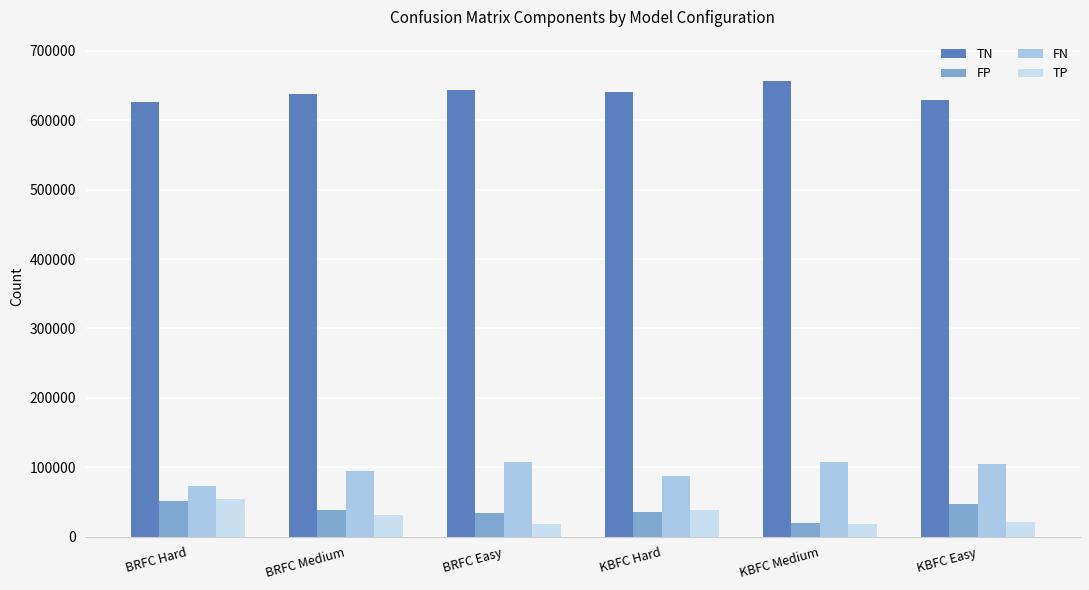

What is the approximate value of TP at BRFC Easy?

18768